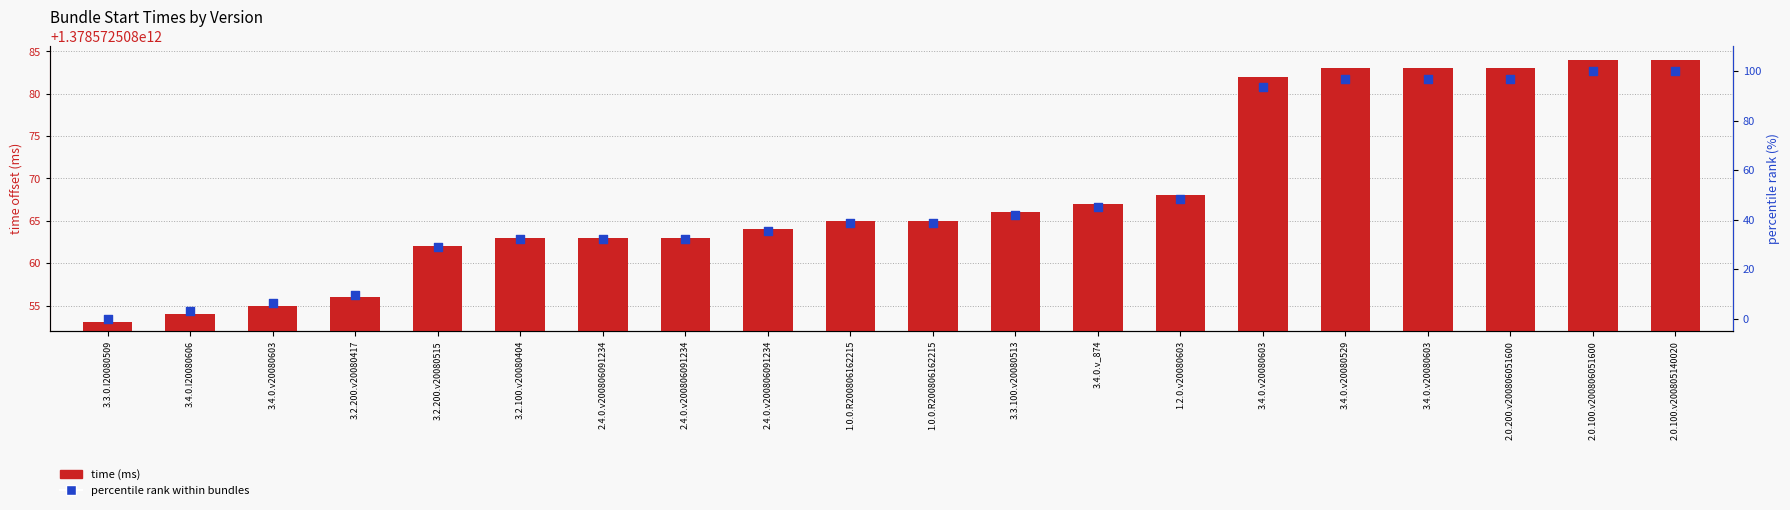

Which series has the largest Y range (max minus min)?

percentile rank within bundles